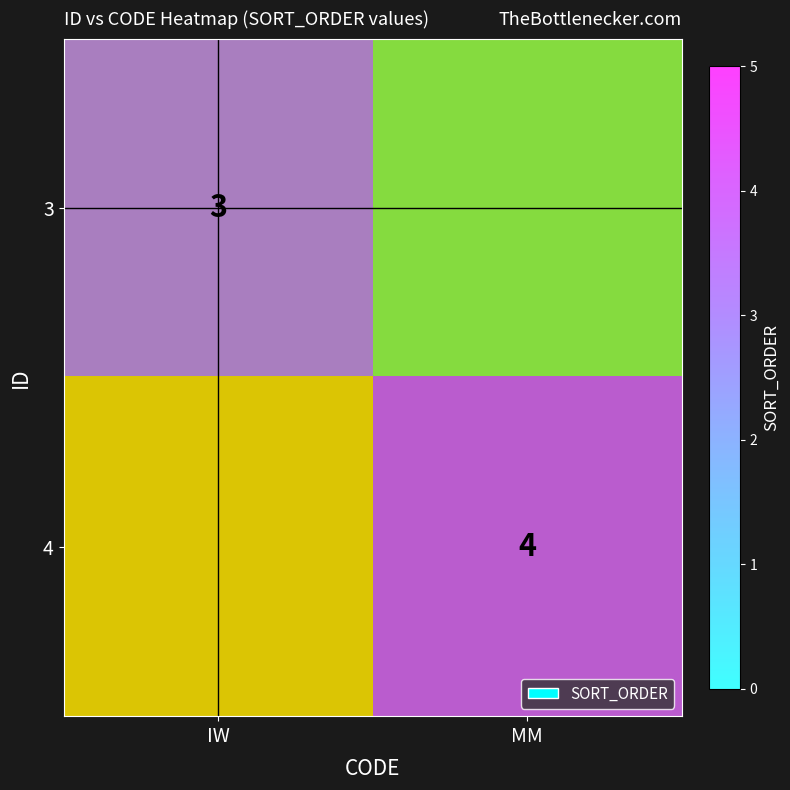

What is the average value of the 3 series?

2